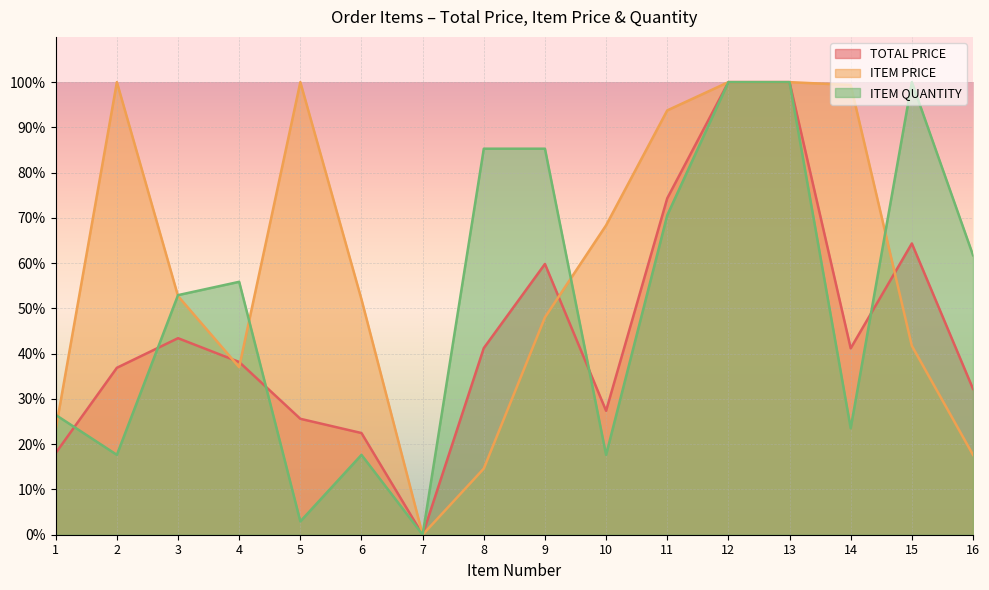

Does the chart display data point markers on the line(s)?

No